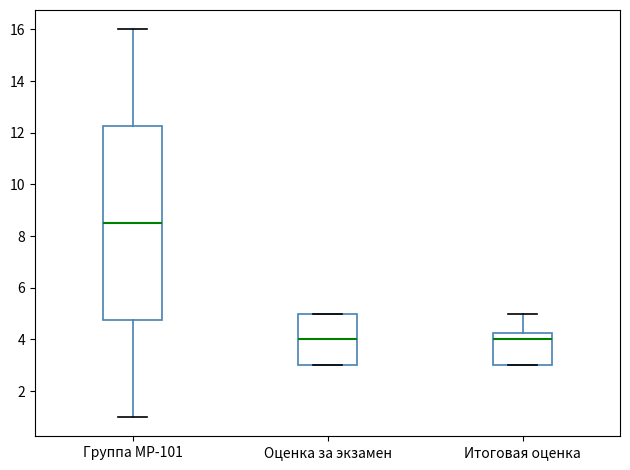

Which box is the tallest, from its lower edge to its upper edge?

Группа МР-101